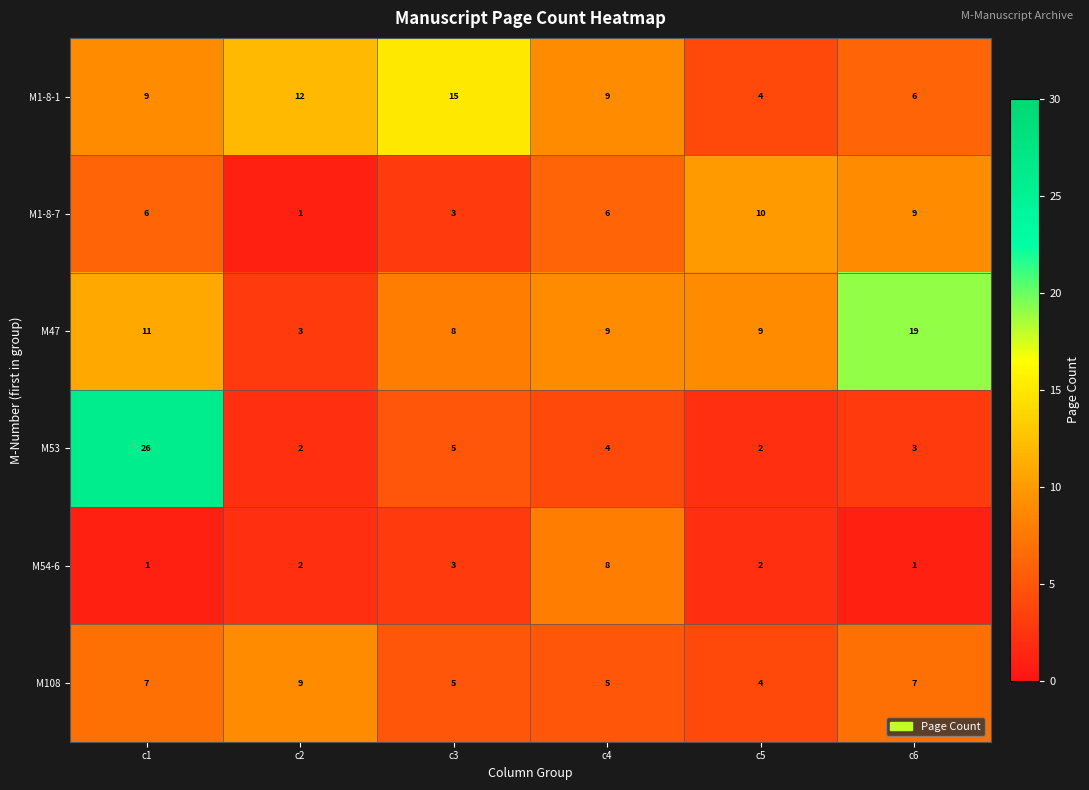

What is the difference between the second highest and second lowest values in the M1-8-1 series?

6